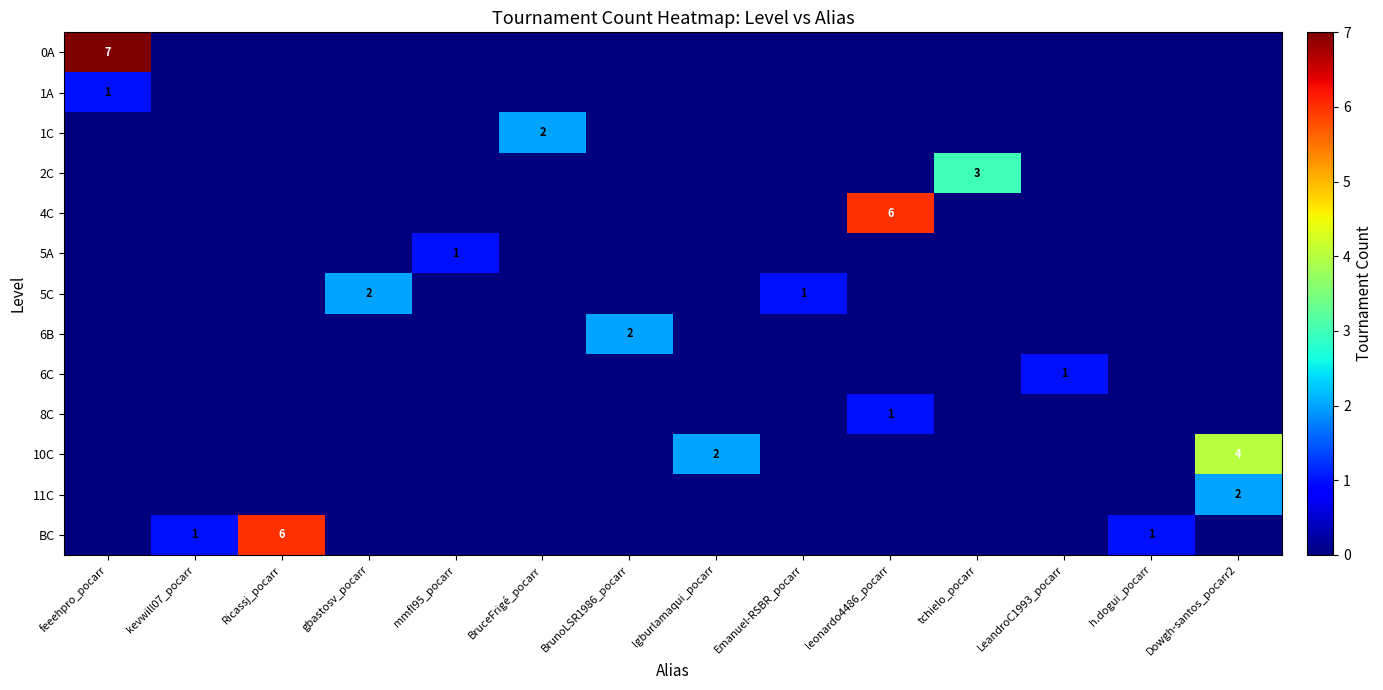

The value of 1C at BruceFrigé_pocarr is 0. True or false?

False